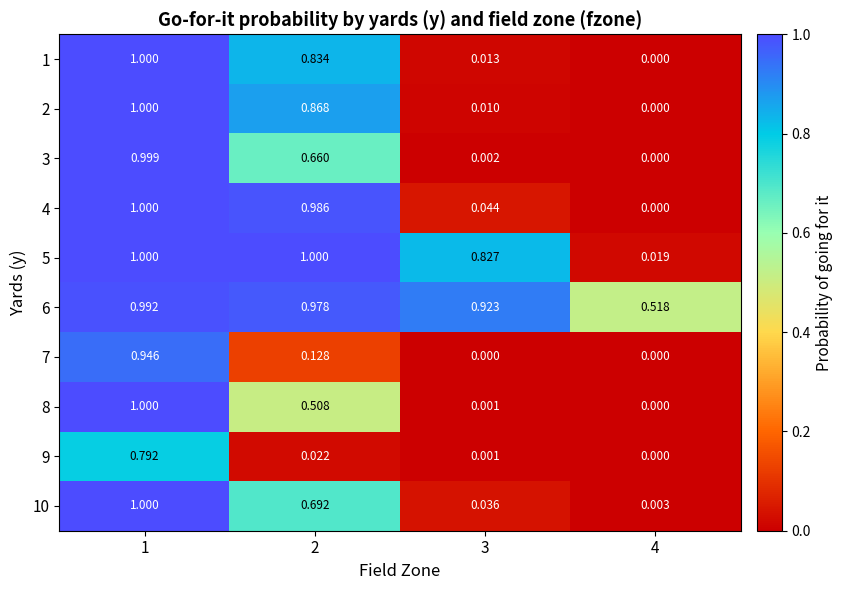

Is the value of 7 at 1 greater than the value of 2 at 3?

Yes